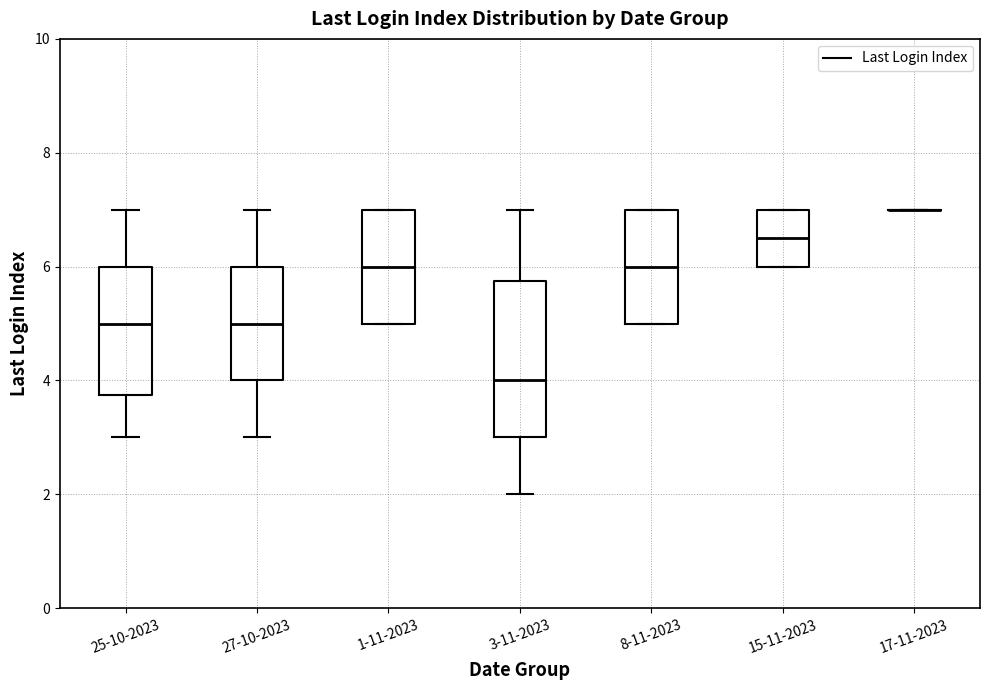

Reading left to right, transcribe this box plot: for each box, give where its median line is, the range the box spans, and where its two whiskers end, as read against the y-axis. The values are not printed on the chart, so give them approximately, as read against the axis.

25-10-2023: median 5.0, box 3.8 to 6.0, whiskers 3.0 to 7.0
27-10-2023: median 5.0, box 4.0 to 6.0, whiskers 3.0 to 7.0
1-11-2023: median 6.0, box 5.0 to 7.0, whiskers 5.0 to 7.0
3-11-2023: median 4.0, box 3.0 to 5.8, whiskers 2.0 to 7.0
8-11-2023: median 6.0, box 5.0 to 7.0, whiskers 5.0 to 7.0
15-11-2023: median 6.6, box 6.0 to 7.0, whiskers 6.0 to 7.0
17-11-2023: box collapsed to a line at 7.0, whiskers 7.0 to 7.0